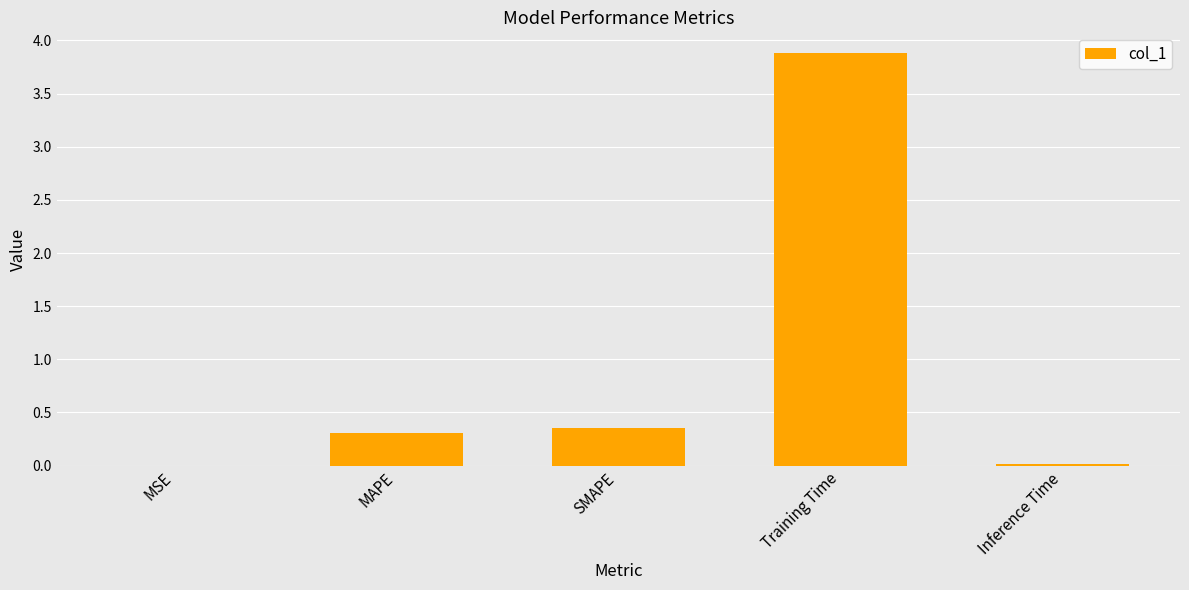

Which has a higher value, SMAPE or MSE?

SMAPE